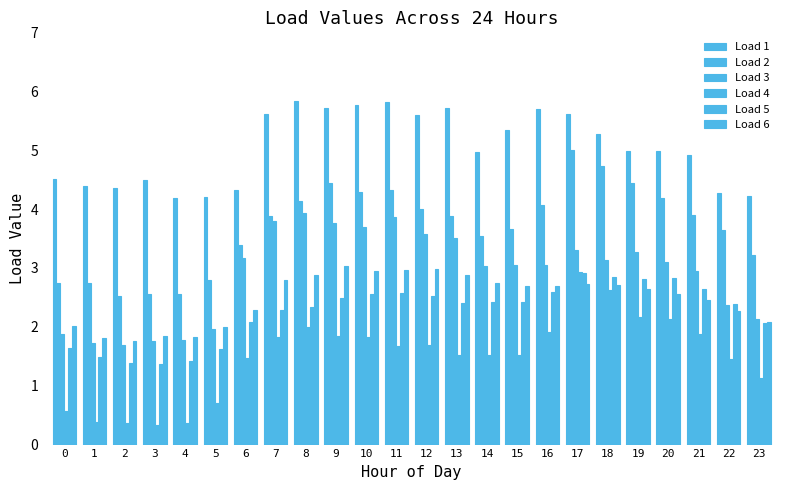

Are the bars horizontal?

No